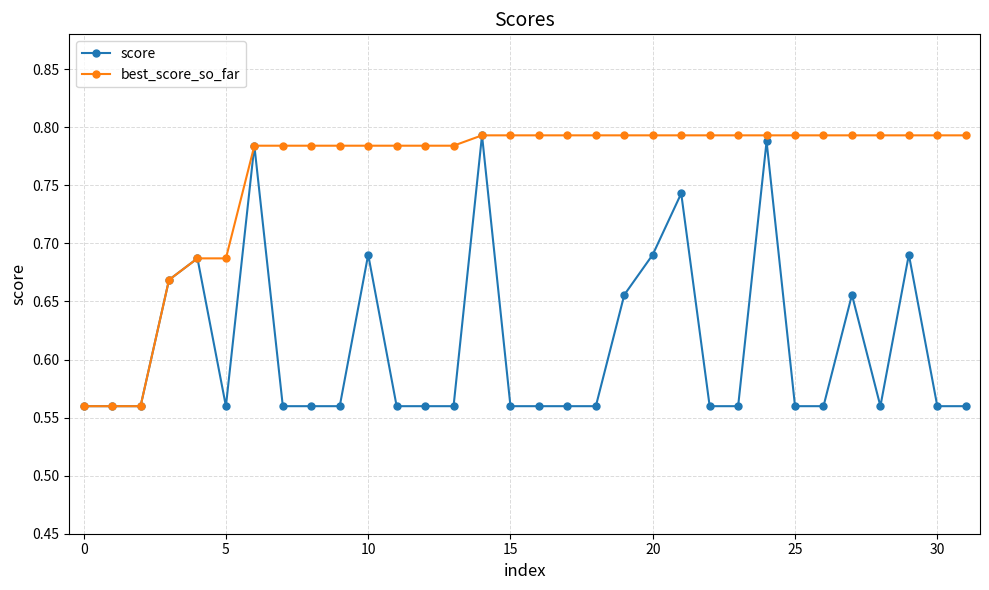

What is the difference between the second highest and minimum values in the score series?

0.2